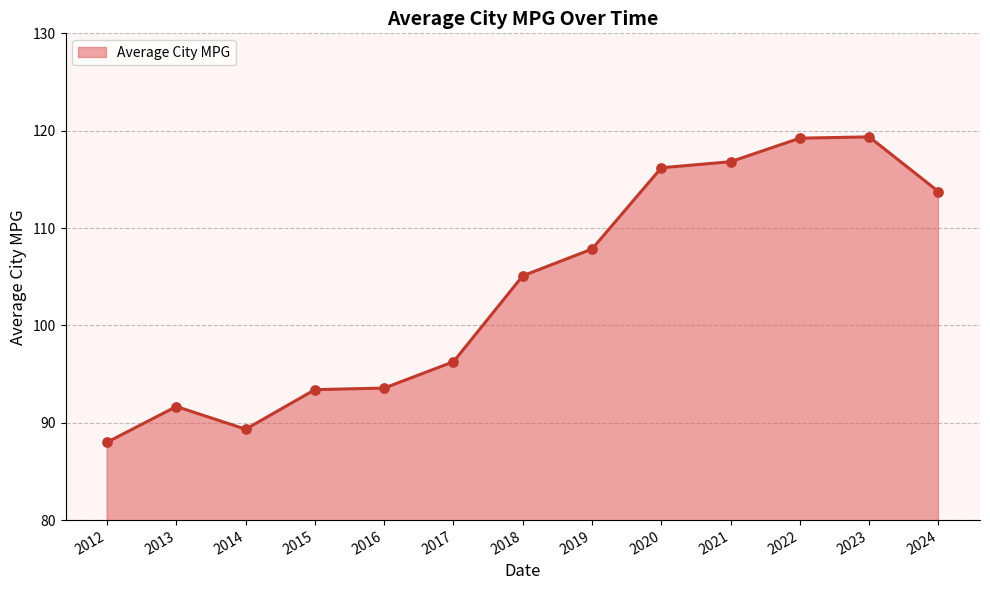

What is the change in value from 2015 to 2022?

+25.8